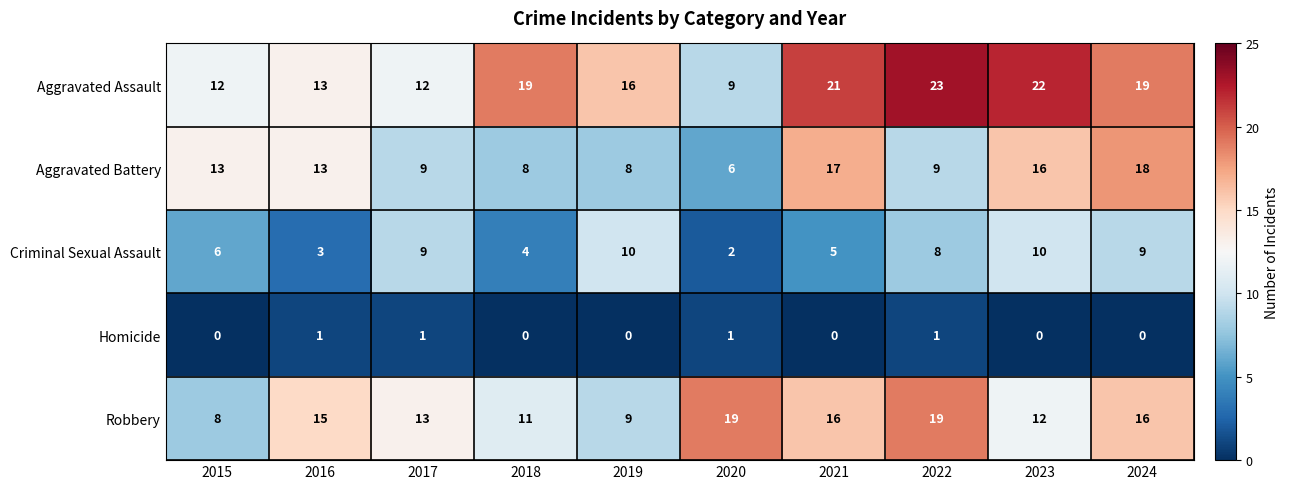

Count the Criminal Sexual Assault values in the range 4 to 9.

6